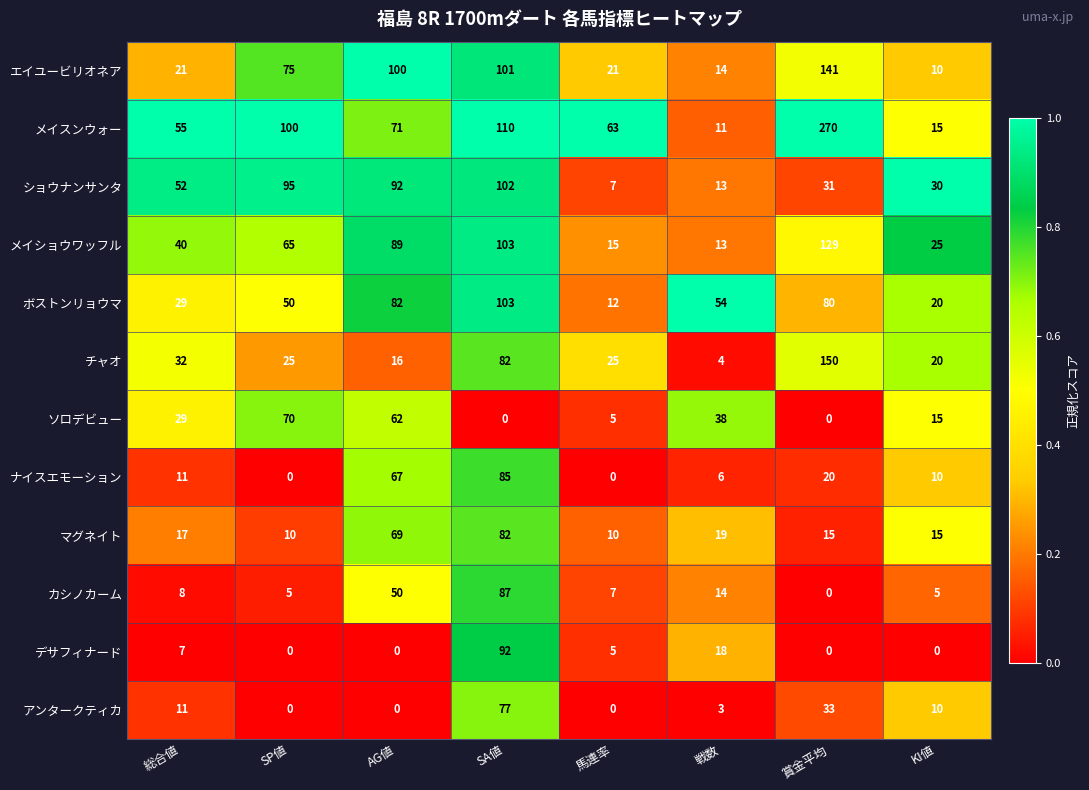

What is the difference between the second highest and second lowest values in the デサフィナード series?

18